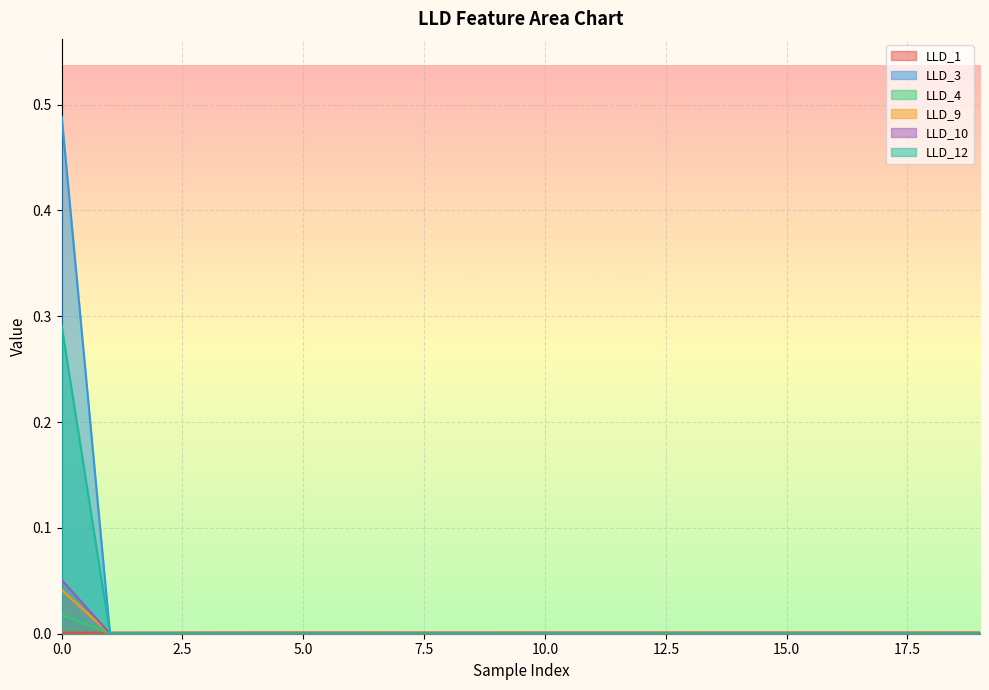

Reading left to right, what are all the values shown in this chart?

LLD_1: 0.0	0.0	0.0	0.0	0.0	0.0	0.0	0.0	0.0	0.0	0.0	0.0	0.0	0.0	0.0	0.0	0.0	0.0	0.0	0.0
LLD_3: 0.5	0.0	0.0	0.0	0.0	0.0	0.0	0.0	0.0	0.0	0.0	0.0	0.0	0.0	0.0	0.0	0.0	0.0	0.0	0.0
LLD_4: 0.0	0.0	0.0	0.0	0.0	0.0	0.0	0.0	0.0	0.0	0.0	0.0	0.0	0.0	0.0	0.0	0.0	0.0	0.0	0.0
LLD_9: 0.0	0.0	0.0	0.0	0.0	0.0	0.0	0.0	0.0	0.0	0.0	0.0	0.0	0.0	0.0	0.0	0.0	0.0	0.0	0.0
LLD_10: 0.1	0.0	0.0	0.0	0.0	0.0	0.0	0.0	0.0	0.0	0.0	0.0	0.0	0.0	0.0	0.0	0.0	0.0	0.0	0.0
LLD_12: 0.3	0.0	0.0	0.0	0.0	0.0	0.0	0.0	0.0	0.0	0.0	0.0	0.0	0.0	0.0	0.0	0.0	0.0	0.0	0.0